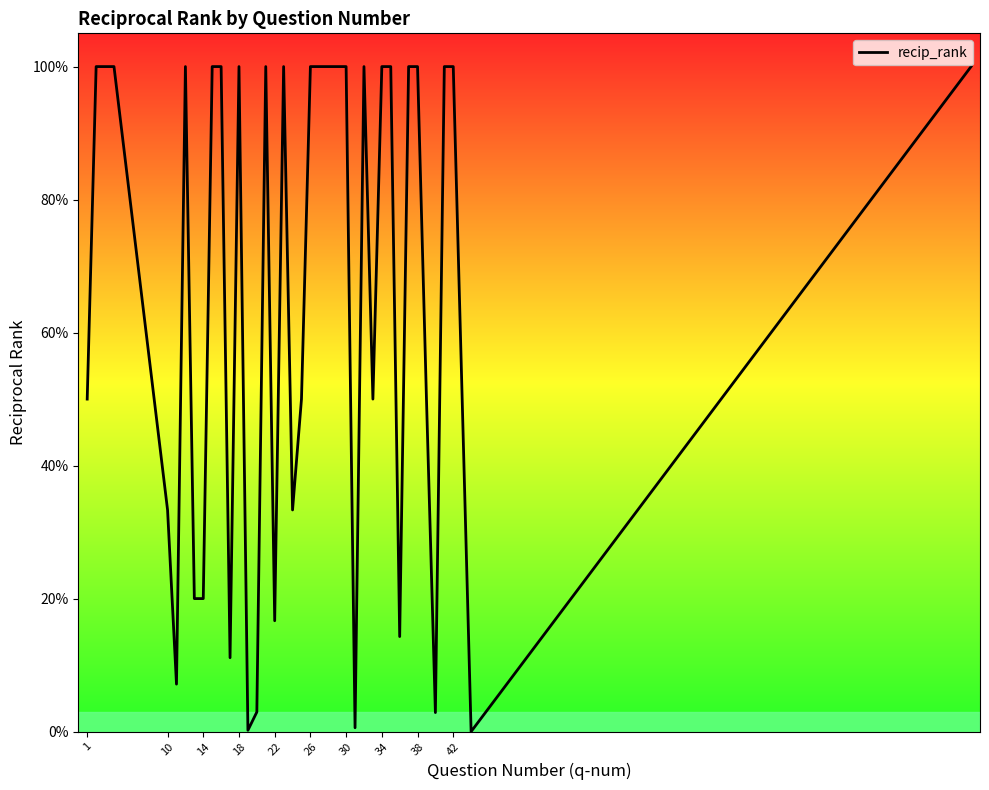

What is the maximum value shown in the chart?

1.0